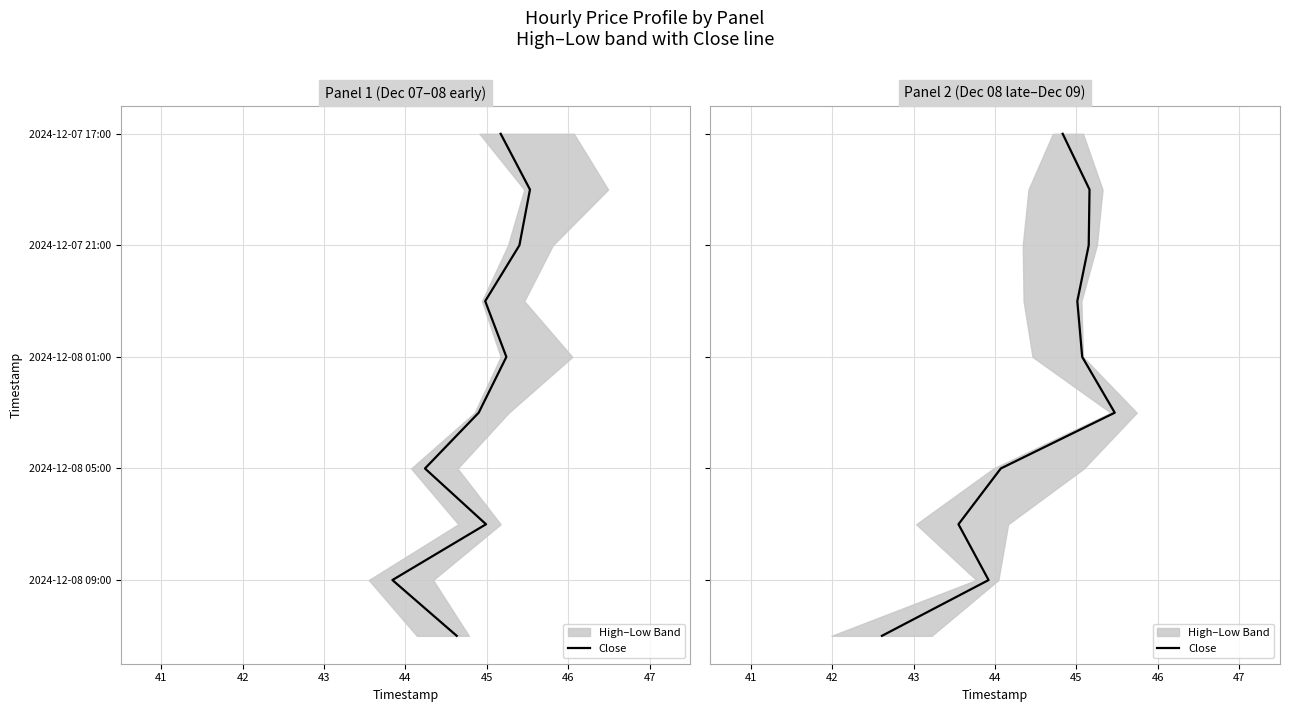

What is the change in value from 45 to 46?

+1